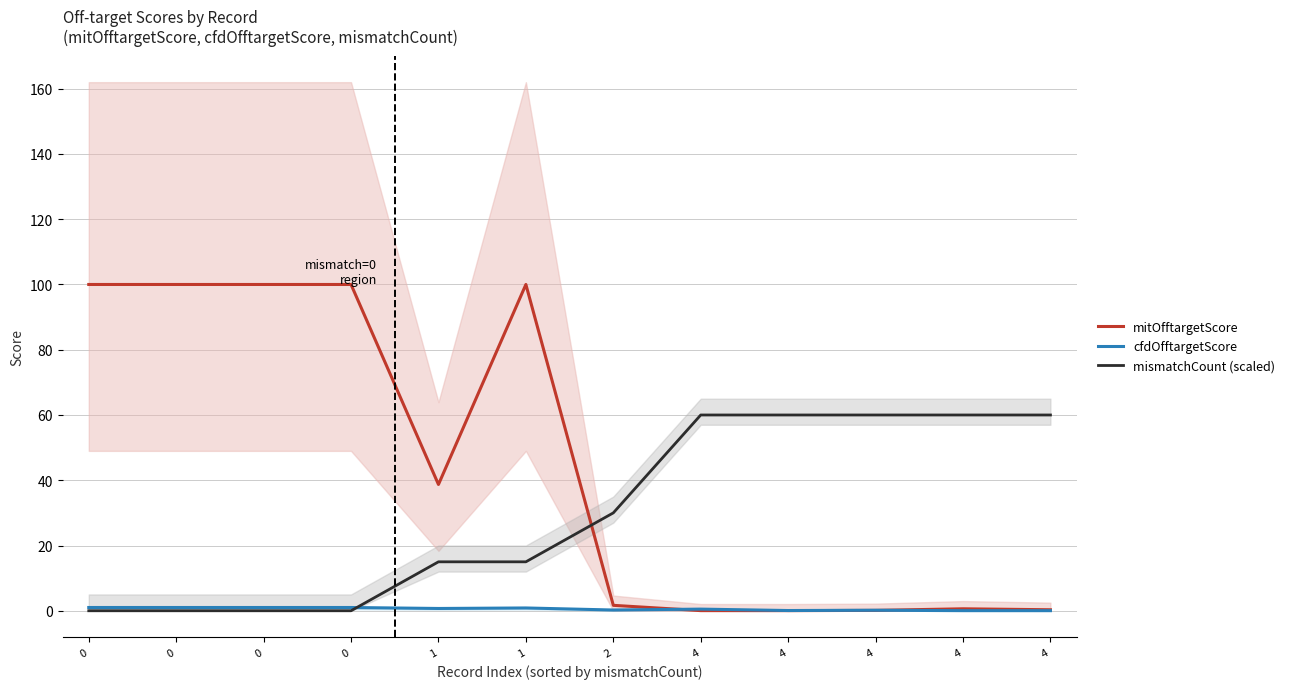

True or false: mismatchCount (scaled) has a value of 43.3 at 2.

False